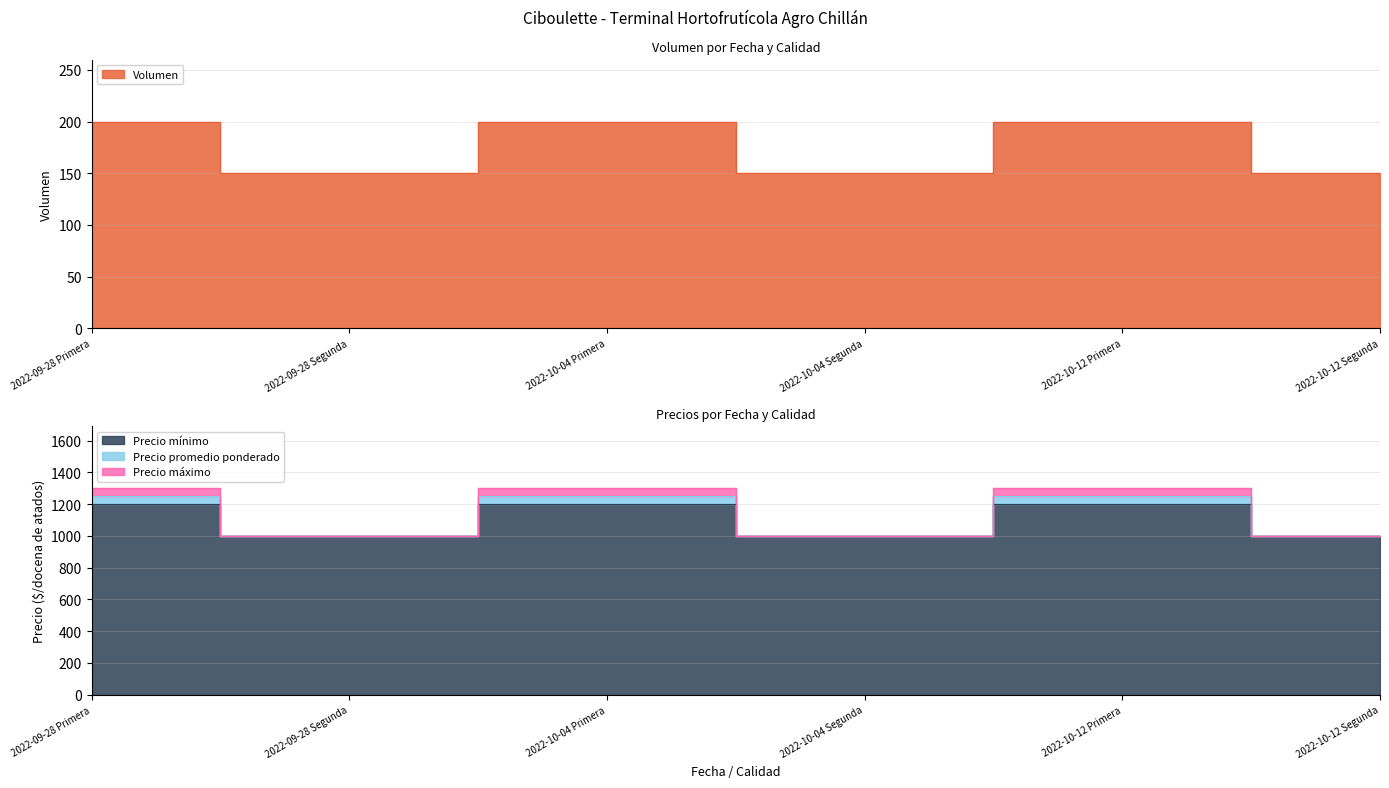

Which category has the lowest value across all series?

2022-09-28 Segunda